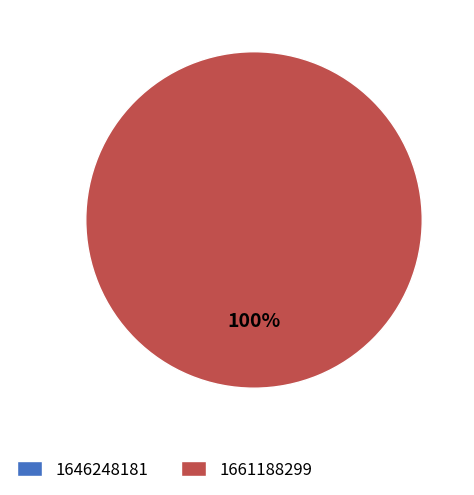

Does 1661188299 represent more than half of the total?

Yes